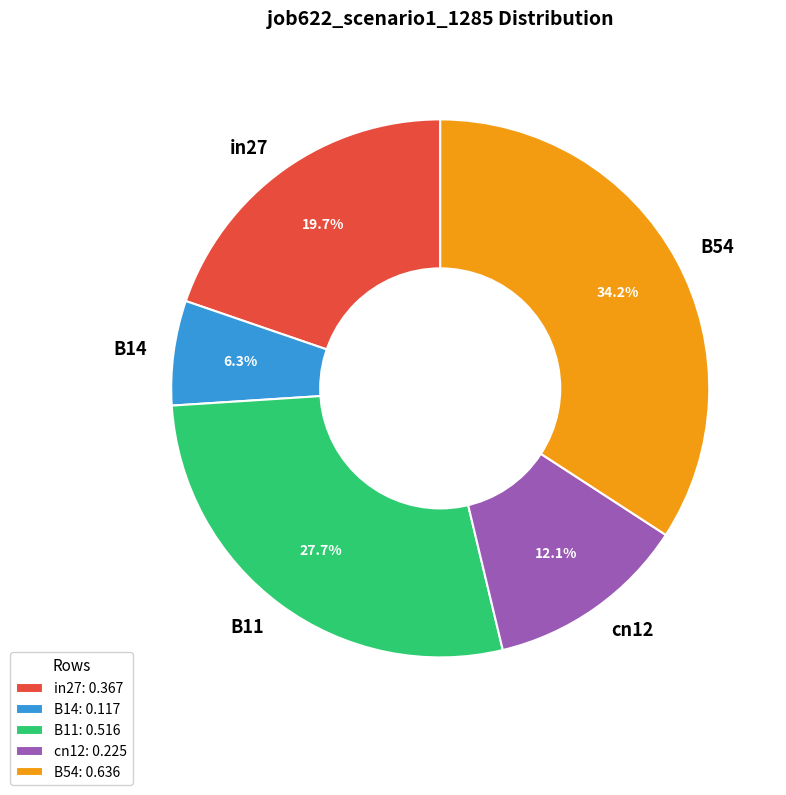

Rank the categories by value from lowest to highest.

B14, cn12, in27, B11, B54